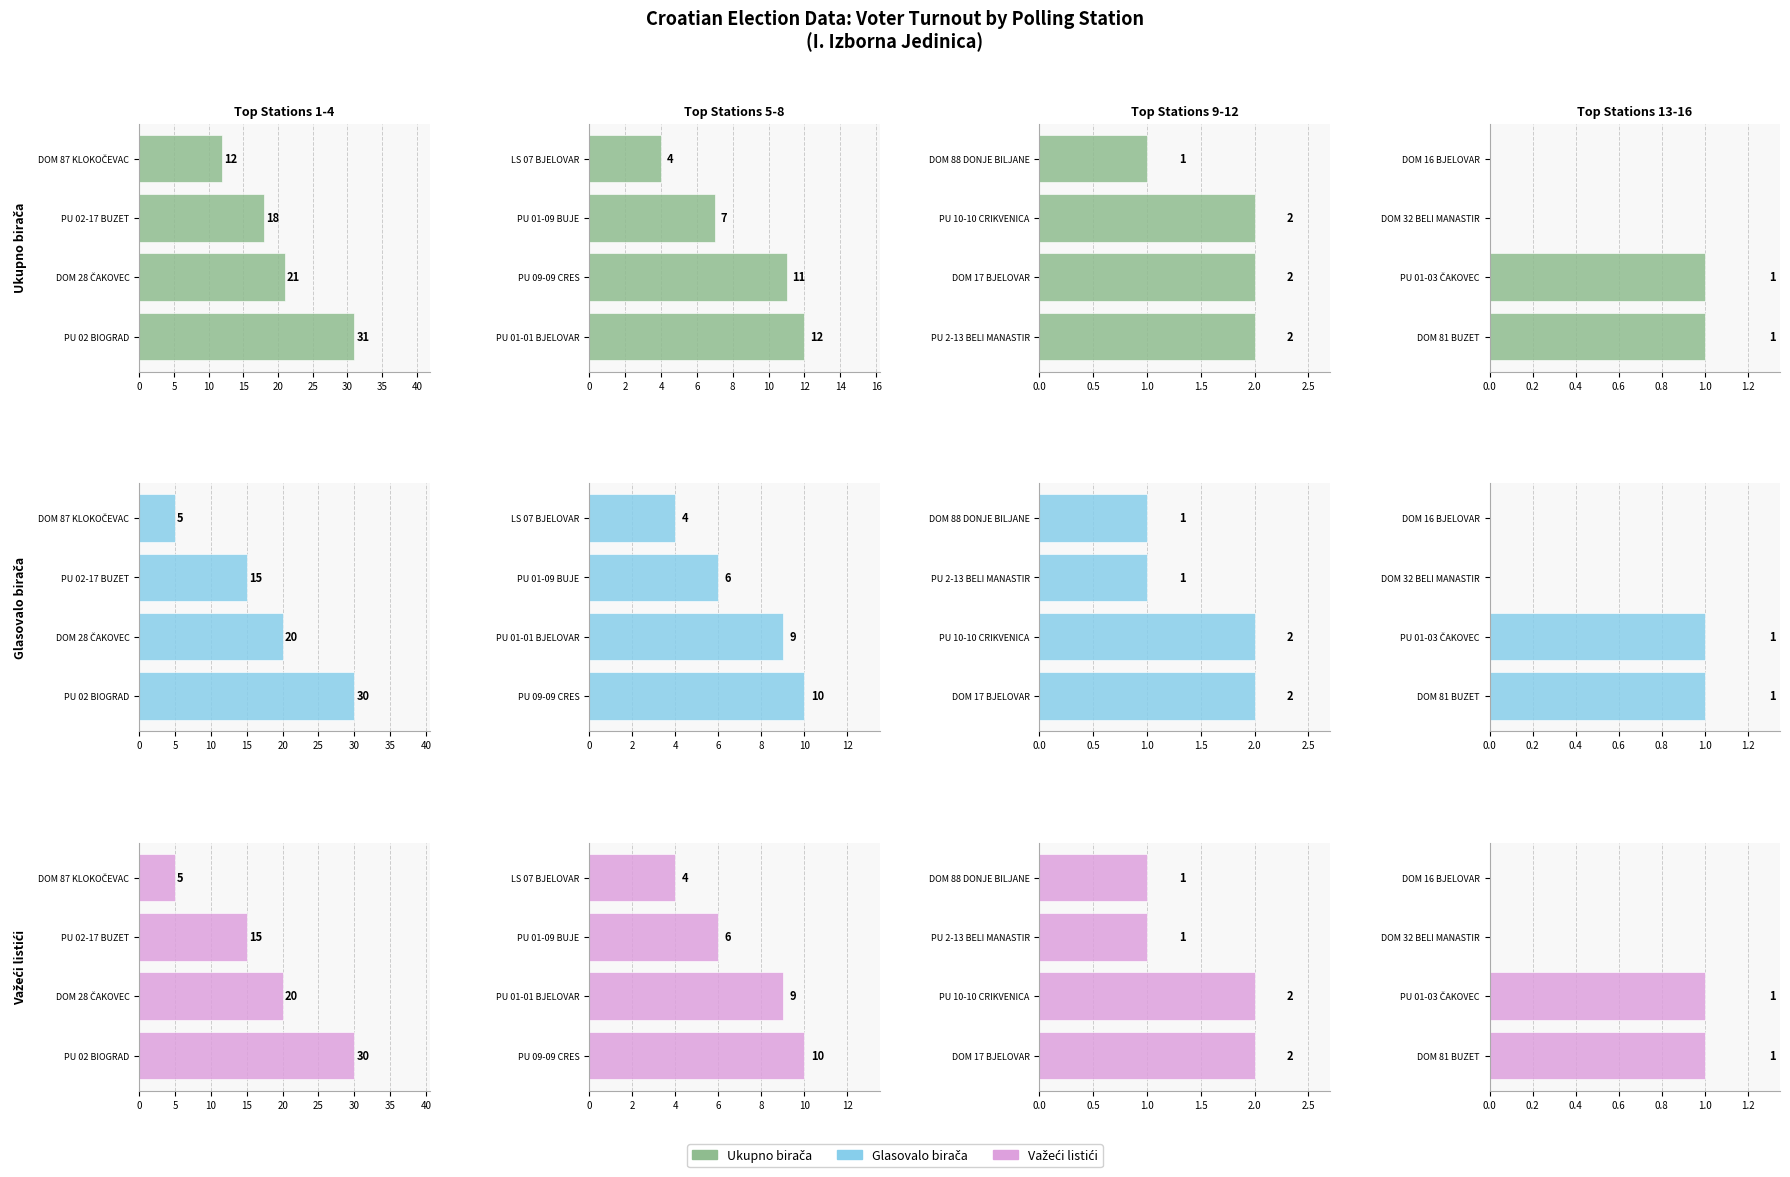

The Ukupno birača series shows 0 at DOM 16 BJELOVAR. True or false?

True